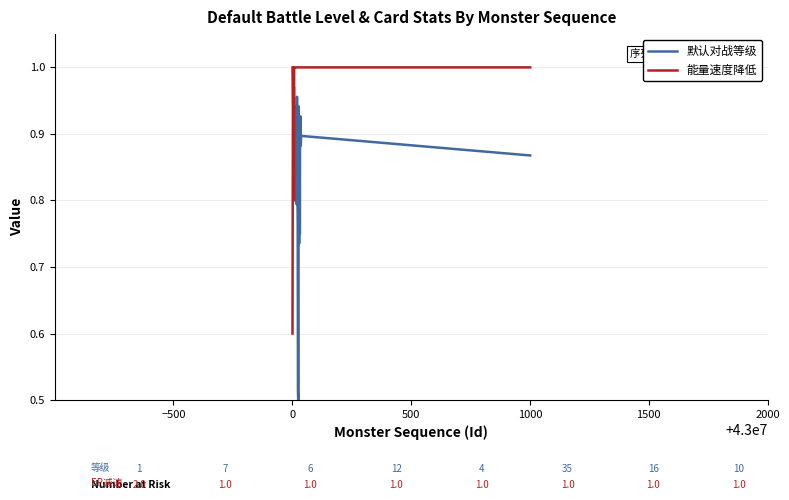

What is the difference between the maximum and minimum values in the 能量速度降低 series?

0.4